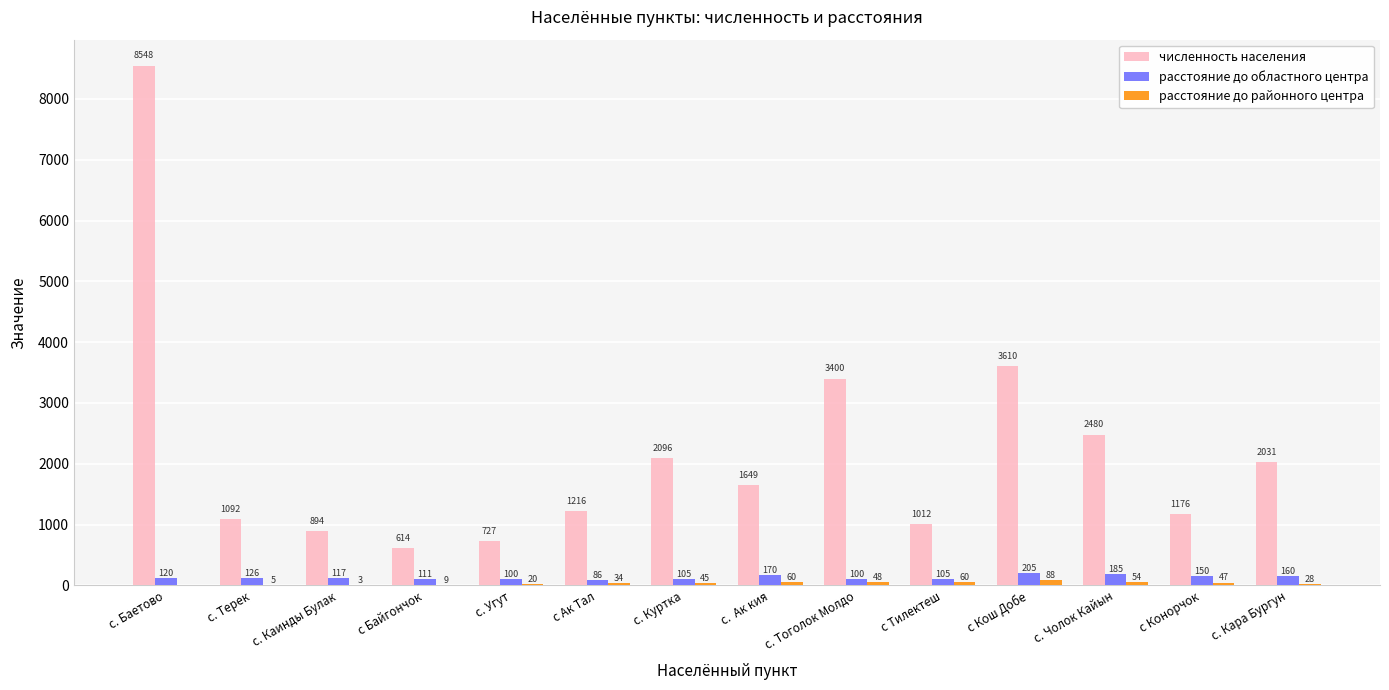

Which series has the largest total across all categories?

численность населения